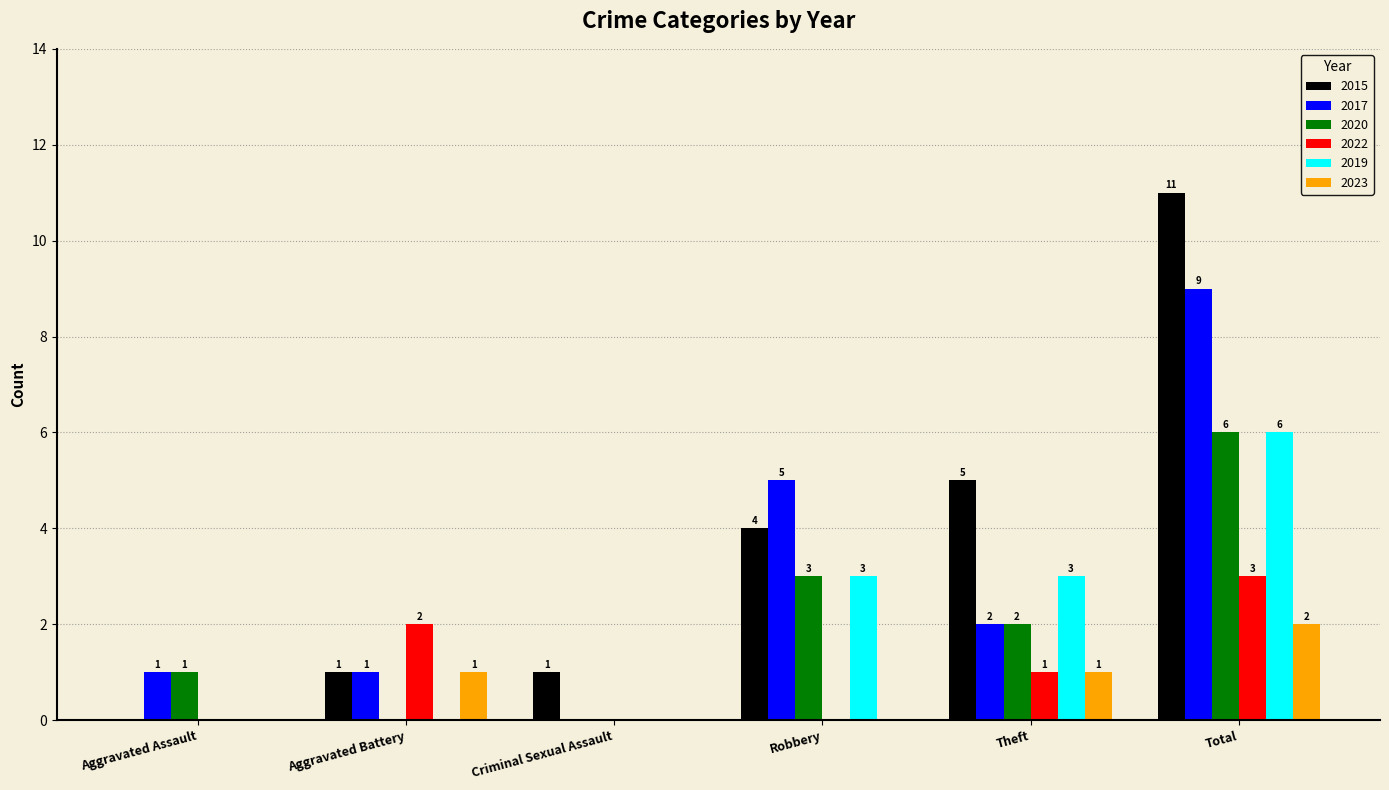

What is the total value across all series at Total?

37